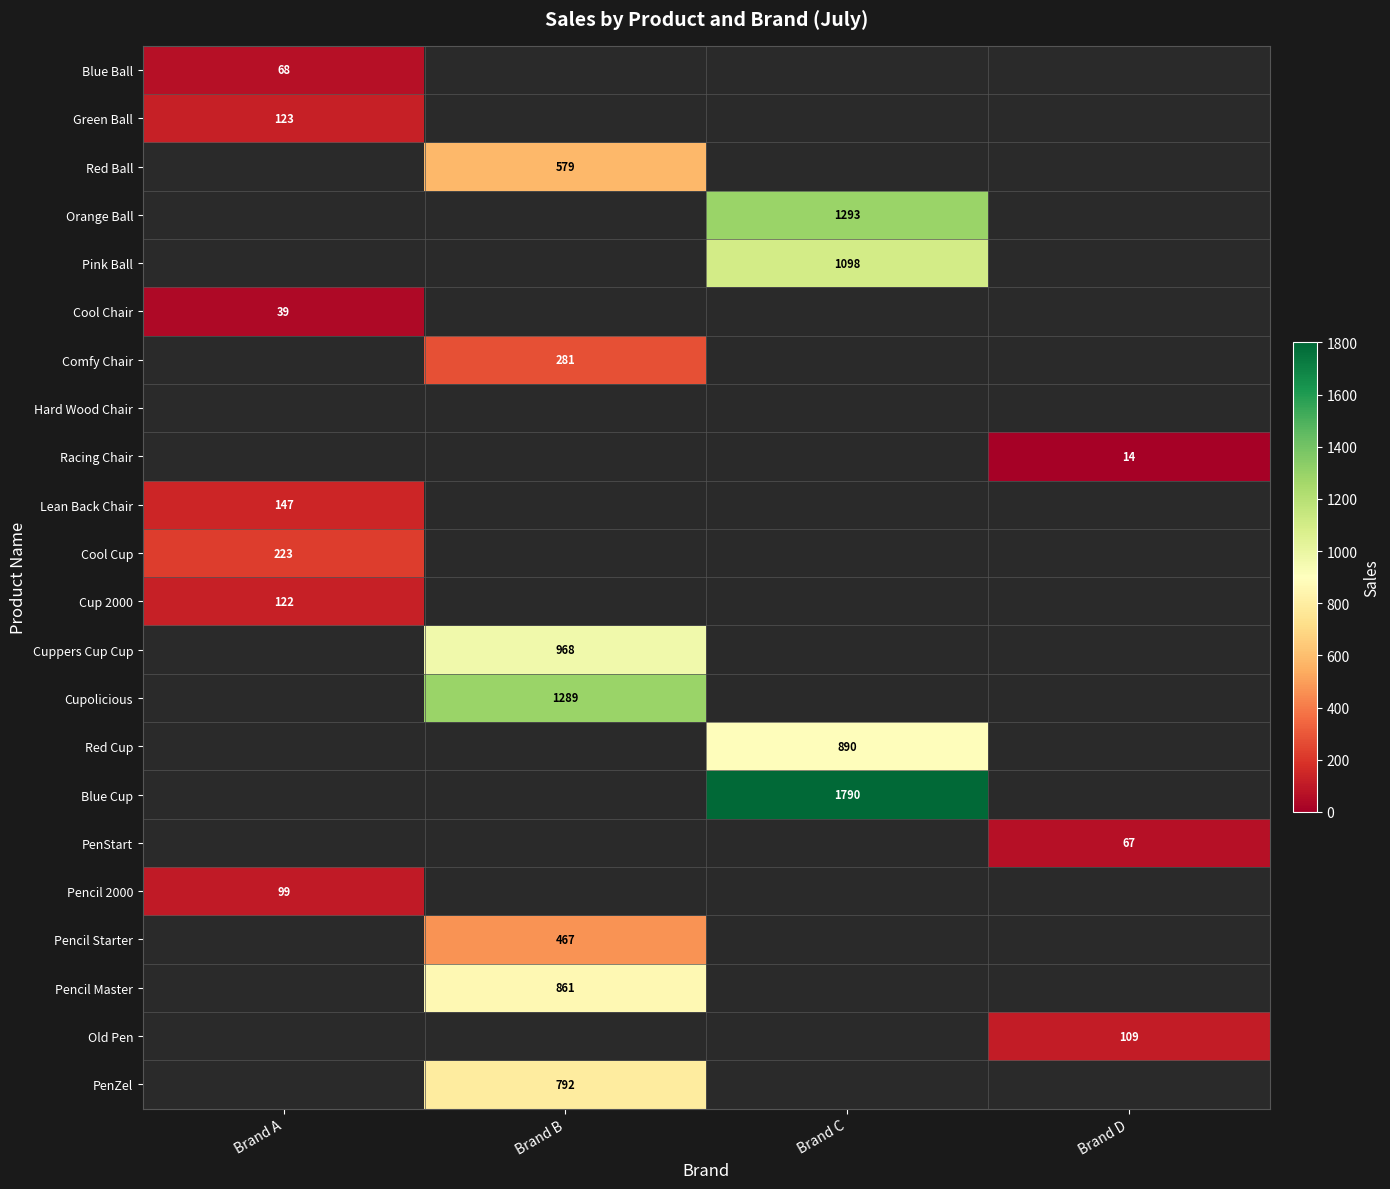

True or false: PenStart has a value of 45 at Brand D.

False